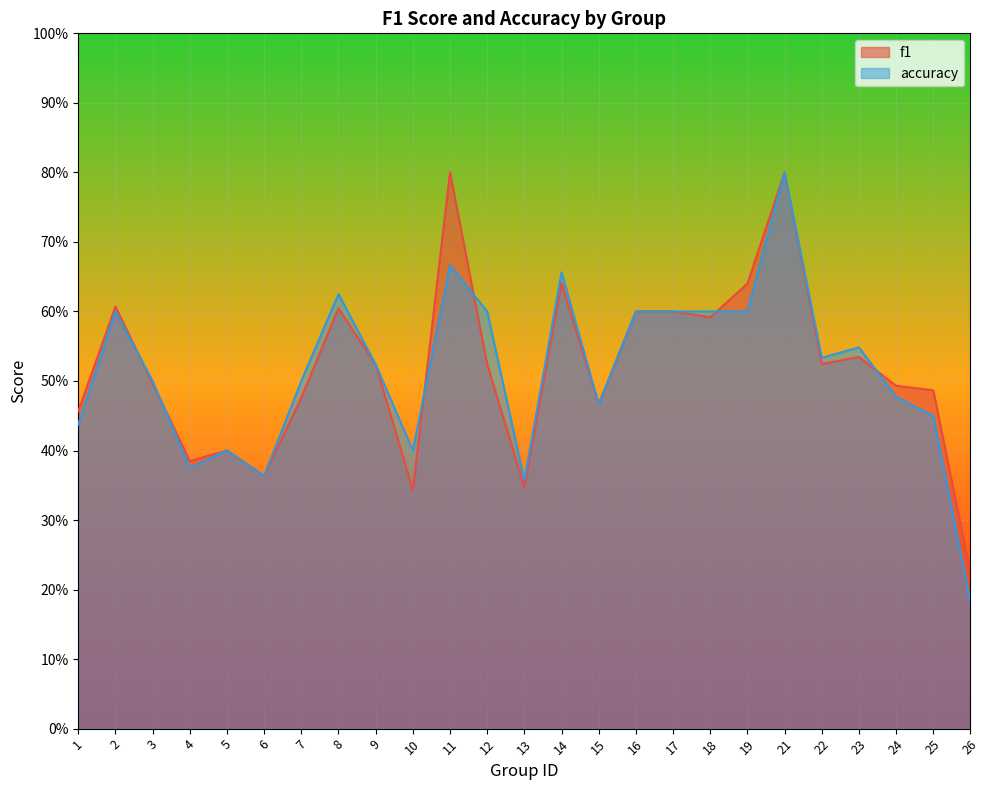

What is the difference between the maximum and minimum values in the f1 series?

0.6